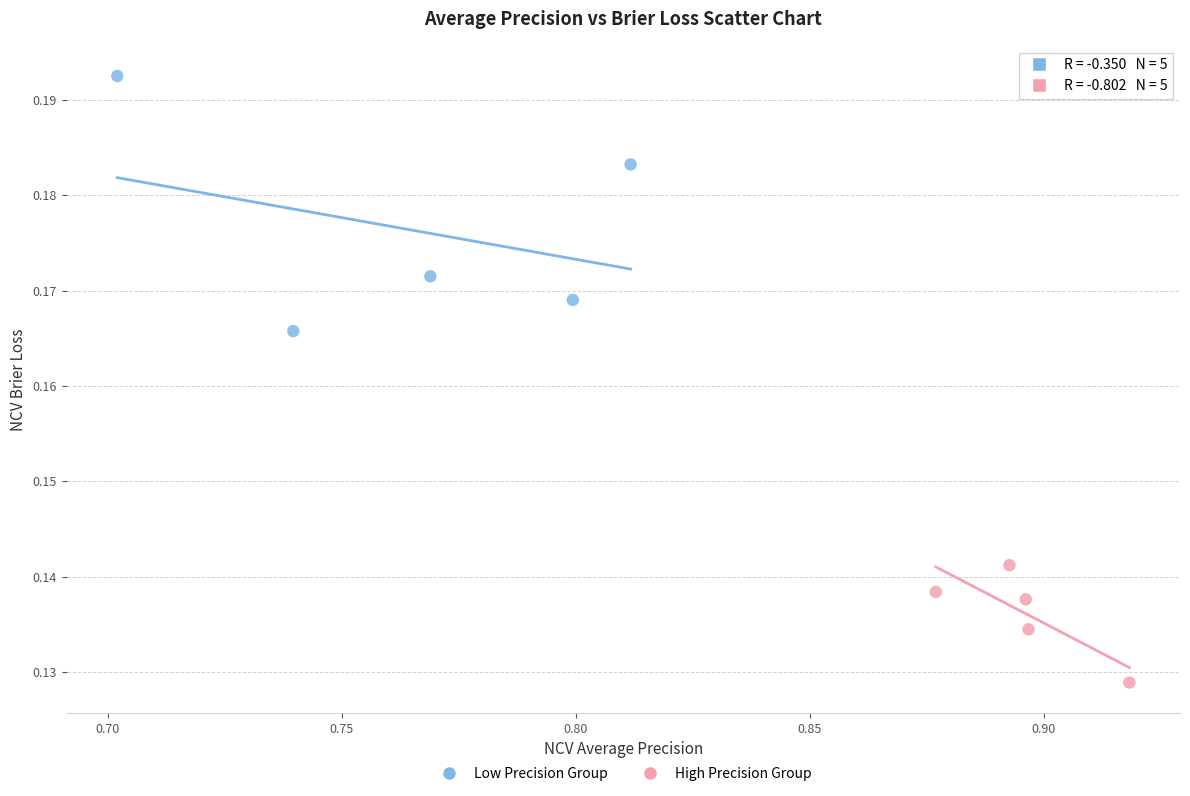

Which series has the largest Y range (max minus min)?

Low Precision Group